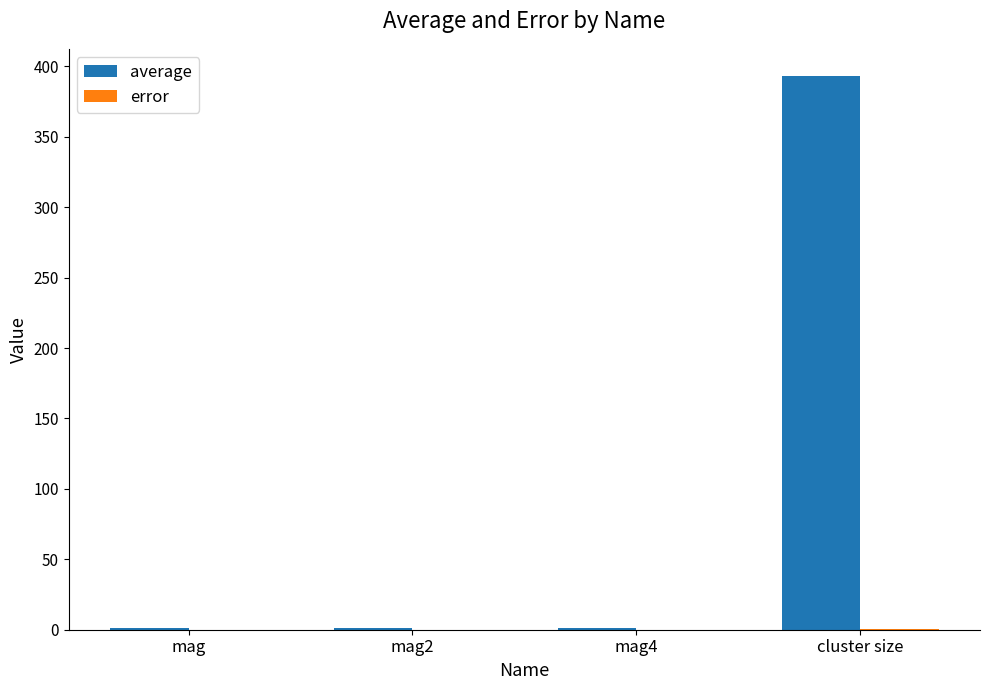

At which category is the sum across all series the highest?

cluster size